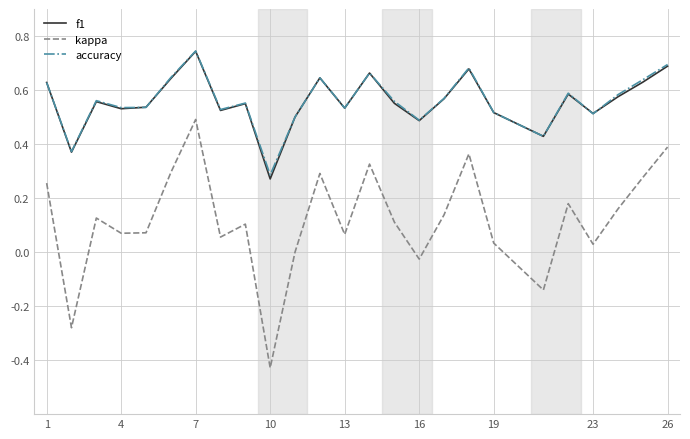

Which series has the largest range (max minus min)?

kappa